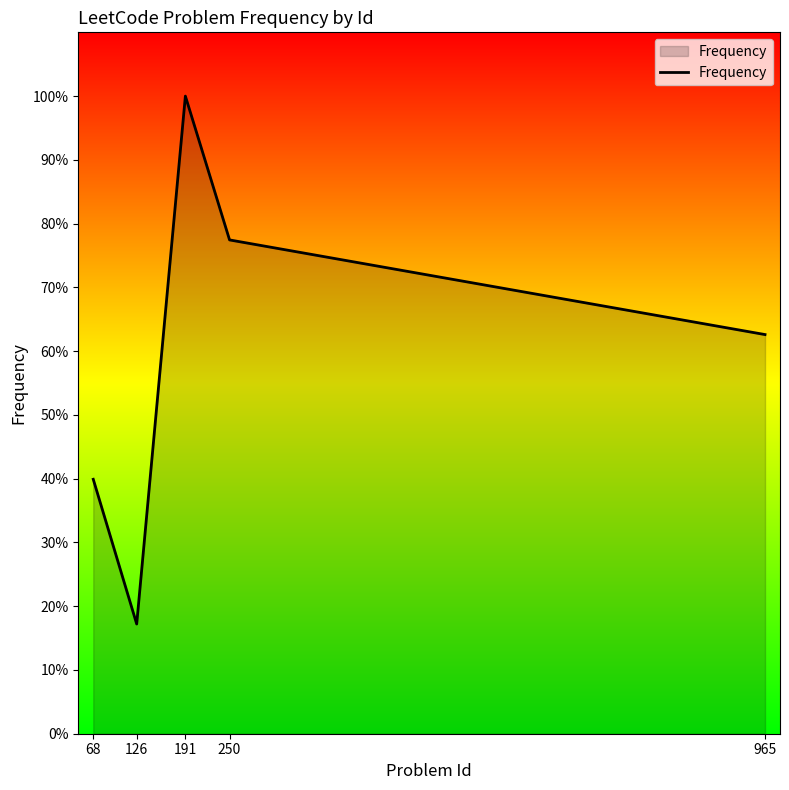

At which category does the chart reach its peak across all series?

191